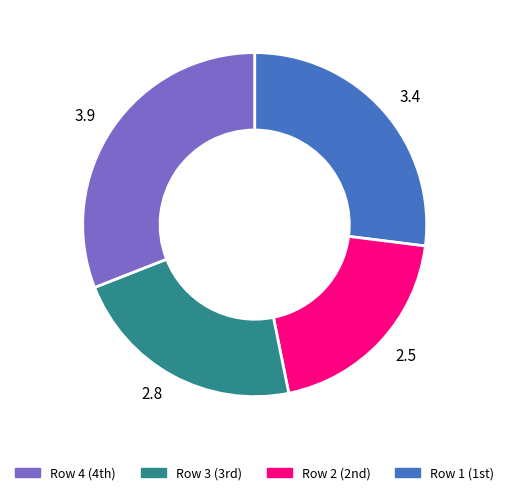

Which slice is the largest?

3.9